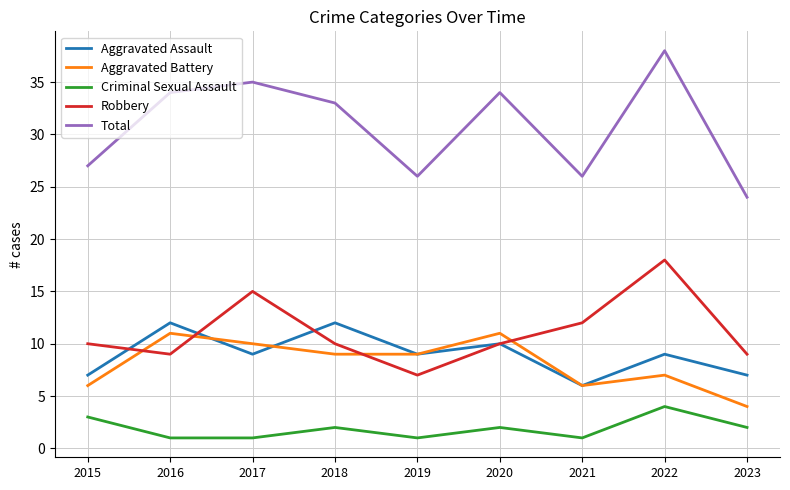

True or false: Aggravated Assault has a value of 5 at 2017.

False